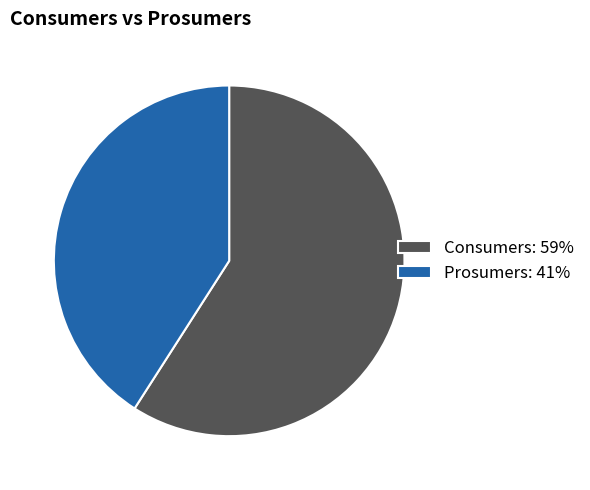

How many segments does this pie chart have?

2